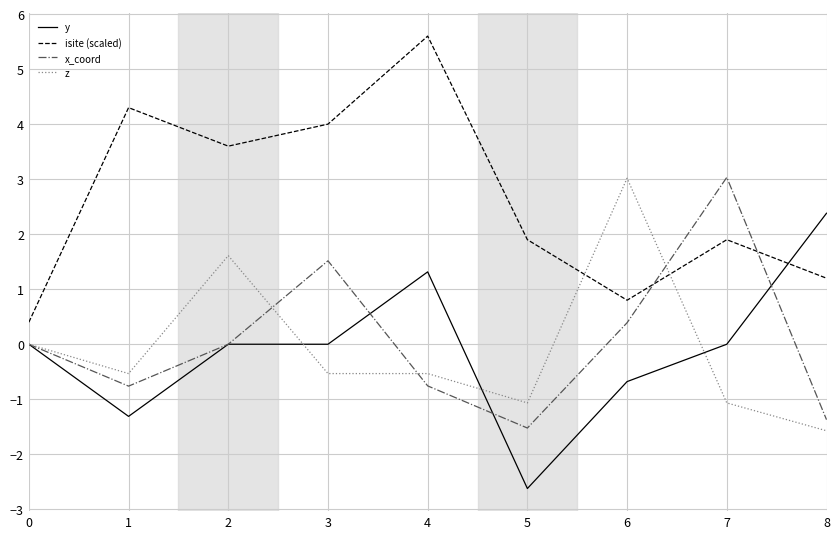

What is the approximate value of isite (scaled) at 1?

4.3